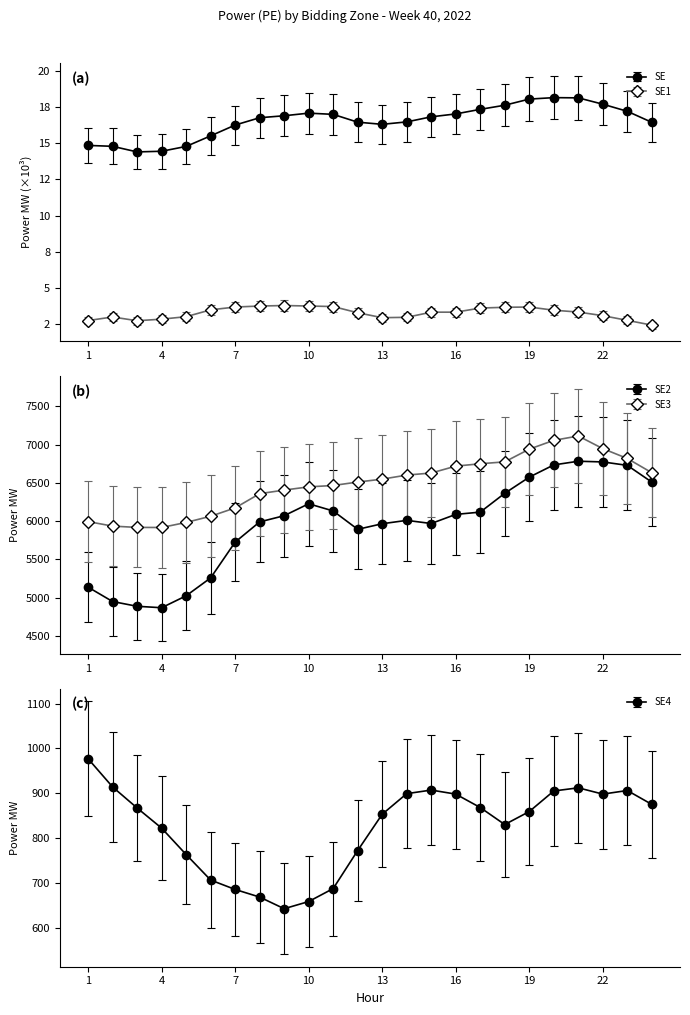

Where is SE1 nearest to the value 3103?

22